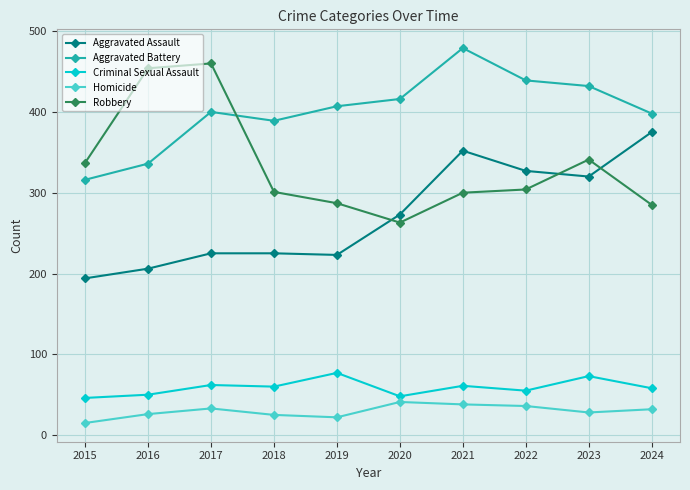

Where is the first local maximum for Aggravated Battery?

2017